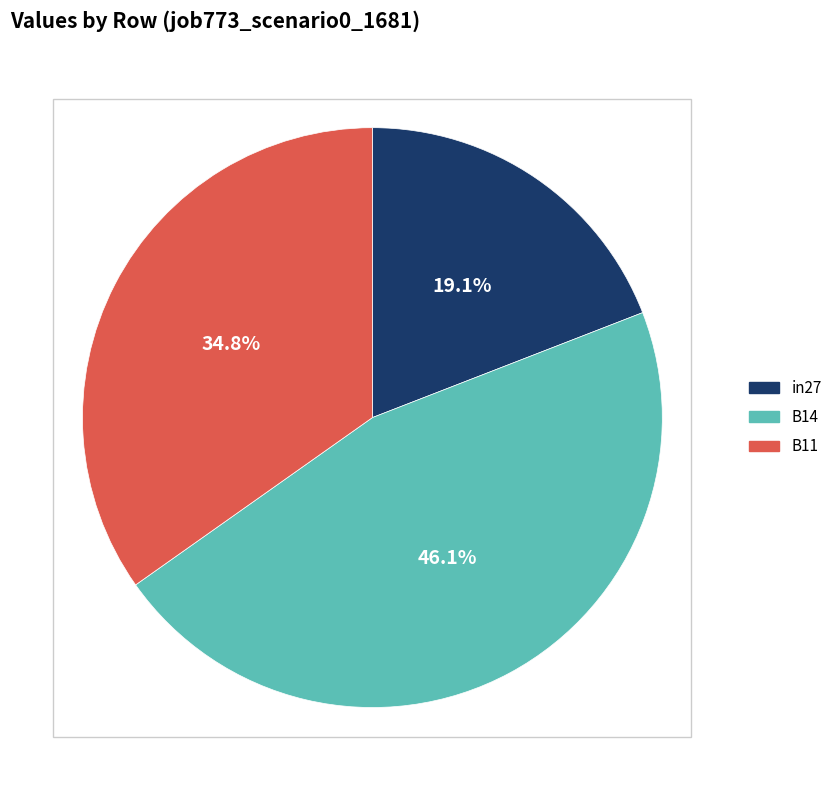

Count the number of slices in the pie.

3